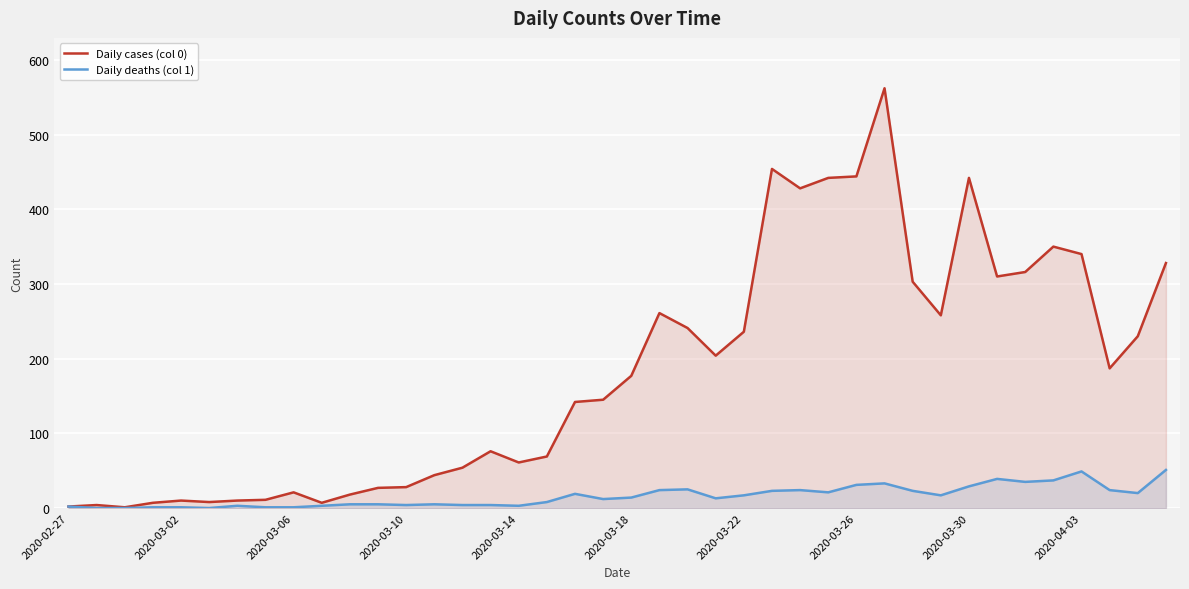

What is the difference between the Daily deaths (col 1) values at 17 and 37?

16